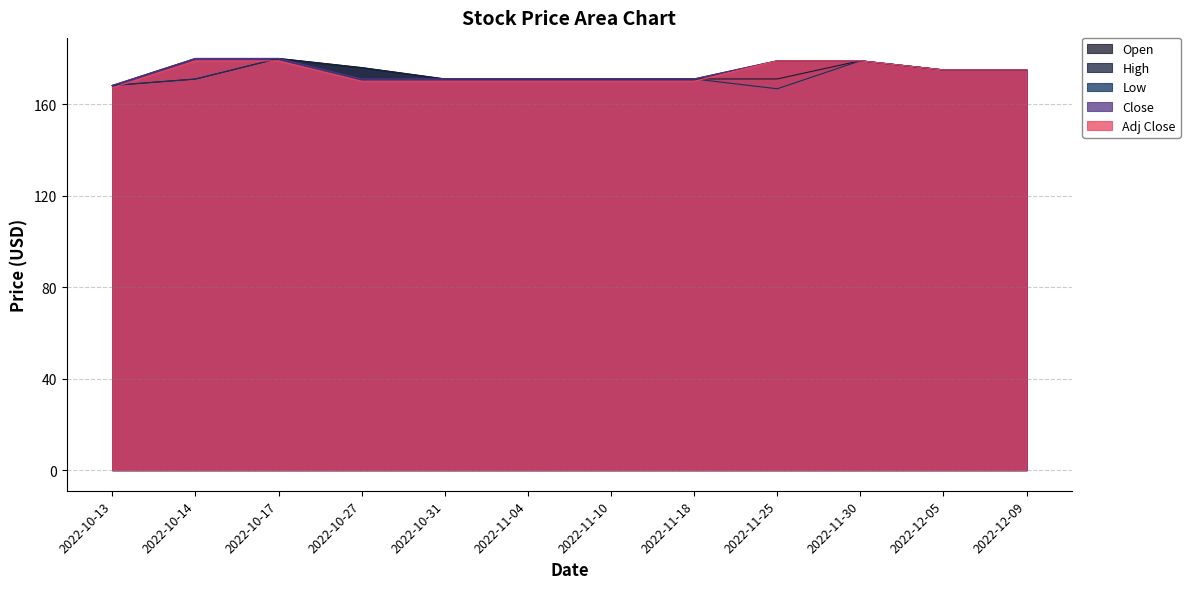

Reading left to right, list all the values displayed in this chart.

Open: 2022-10-13=168.2	2022-10-14=171.0	2022-10-17=180.0	2022-10-27=176.0	2022-10-31=171.1	2022-11-04=171.1	2022-11-10=171.1	2022-11-18=171.1	2022-11-25=171.1	2022-11-30=179.0	2022-12-05=175.0	2022-12-09=175.0
High: 2022-10-13=168.2	2022-10-14=180.0	2022-10-17=180.0	2022-10-27=176.0	2022-10-31=171.1	2022-11-04=171.1	2022-11-10=171.1	2022-11-18=171.1	2022-11-25=179.0	2022-11-30=179.0	2022-12-05=175.0	2022-12-09=175.0
Low: 2022-10-13=168.2	2022-10-14=171.0	2022-10-17=180.0	2022-10-27=171.1	2022-10-31=171.1	2022-11-04=171.1	2022-11-10=171.1	2022-11-18=171.1	2022-11-25=166.8	2022-11-30=179.0	2022-12-05=175.0	2022-12-09=175.0
Close: 2022-10-13=168.2	2022-10-14=180.0	2022-10-17=180.0	2022-10-27=171.1	2022-10-31=171.1	2022-11-04=171.1	2022-11-10=171.1	2022-11-18=171.1	2022-11-25=179.0	2022-11-30=179.0	2022-12-05=175.0	2022-12-09=175.0
Adj Close: 2022-10-13=167.2	2022-10-14=178.9	2022-10-17=178.9	2022-10-27=170.1	2022-10-31=170.1	2022-11-04=170.1	2022-11-10=170.1	2022-11-18=170.1	2022-11-25=179.0	2022-11-30=179.0	2022-12-05=175.0	2022-12-09=175.0